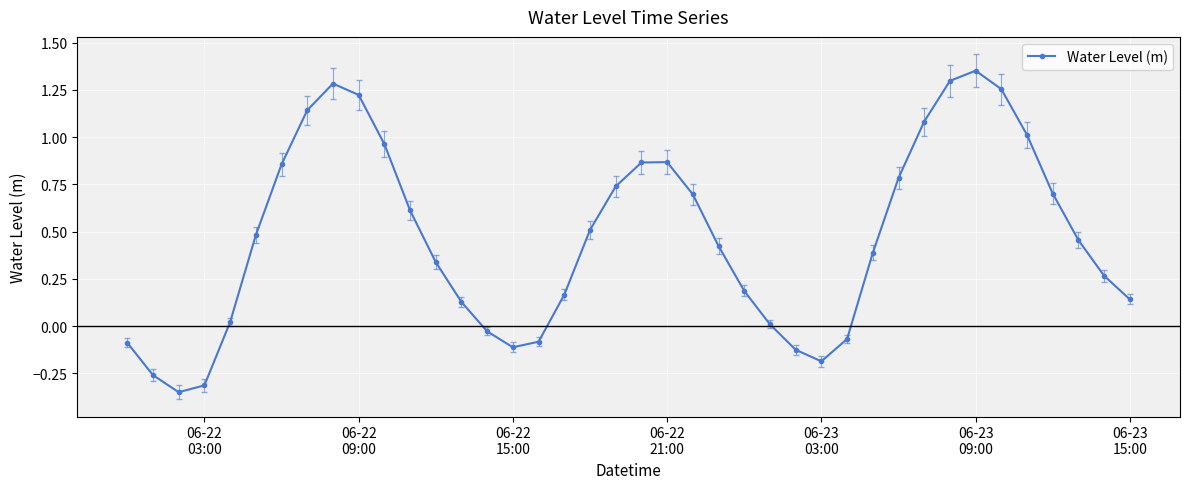

How many points are lower than both their immediate neighbors (excluding endpoints)?

3